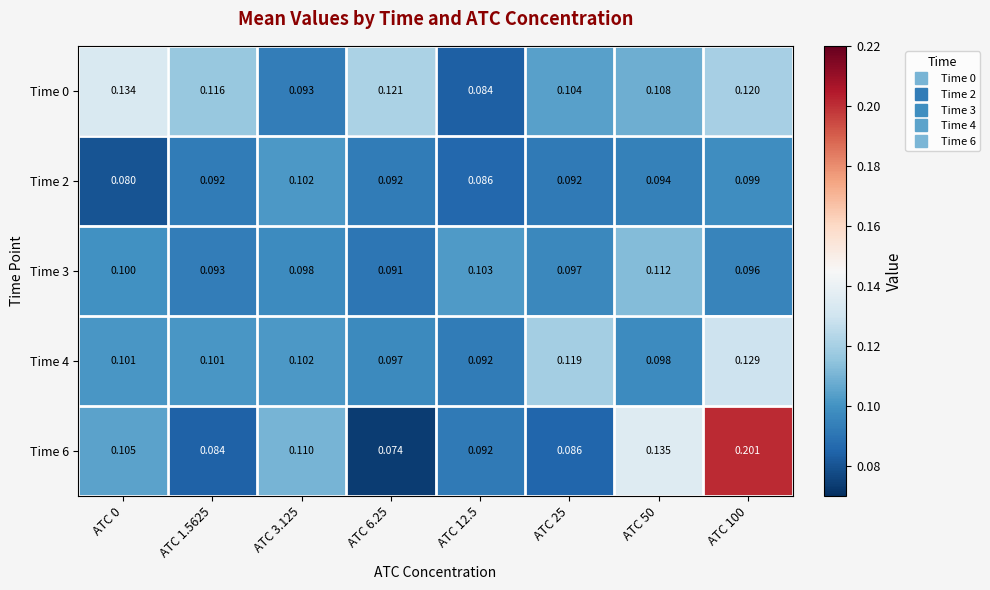

What is the difference between the highest and lowest values at ATC 0?

0.1